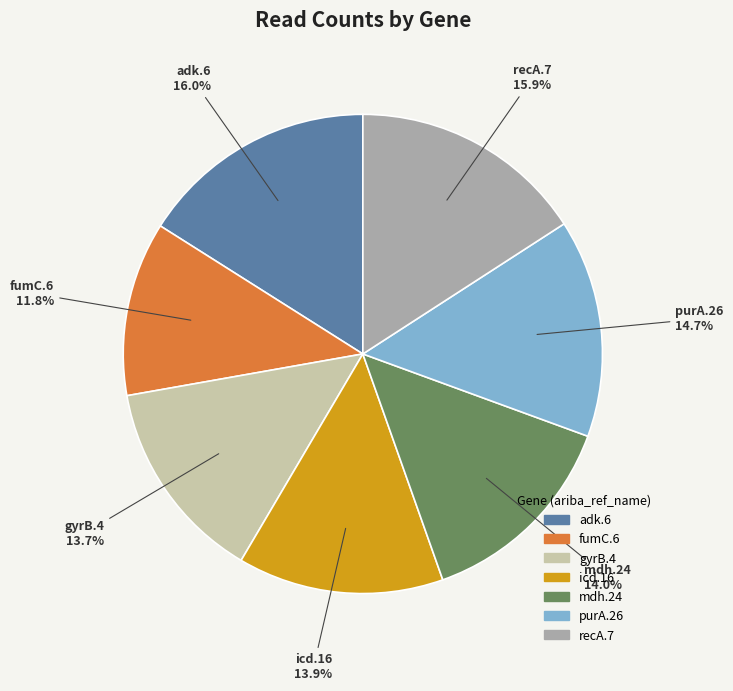

Is there any slice that represents more than half of the pie?

No